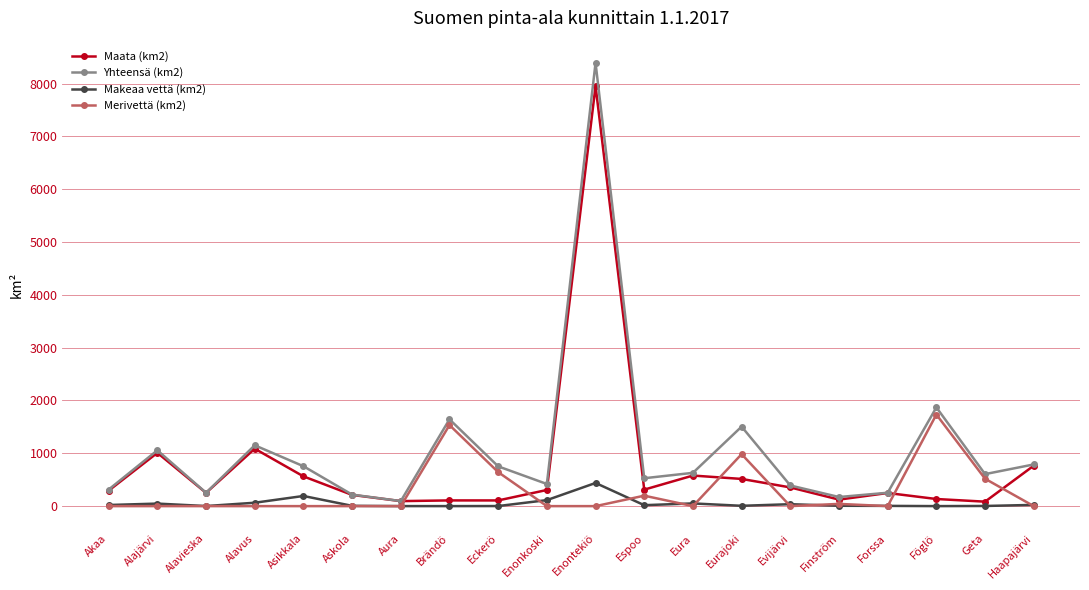

Rank the series by their average value, from lowest to highest.

Makeaa vettä (km2), Merivettä (km2), Maata (km2), Yhteensä (km2)